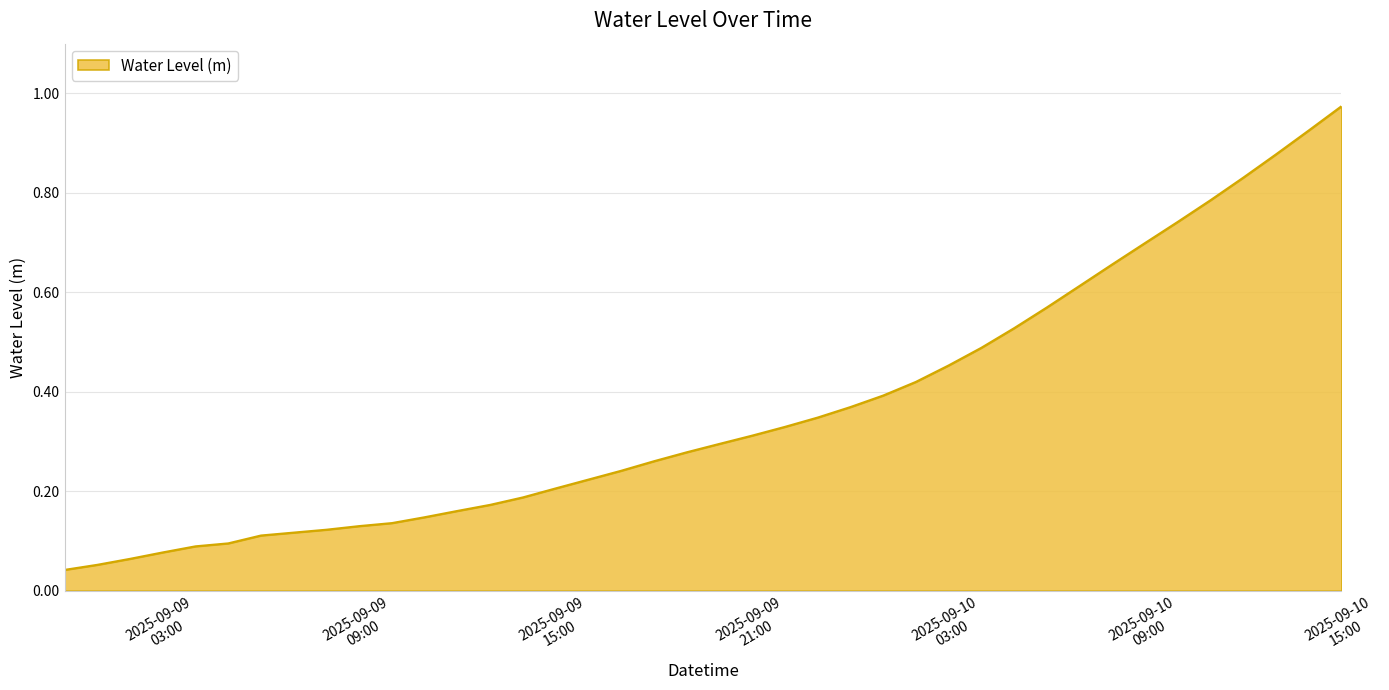

Reading left to right, list all the values displayed in this chart.

0.0	0.1	0.1	0.1	0.1	0.1	0.1	0.1	0.1	0.1	0.1	0.1	0.2	0.2	0.2	0.2	0.2	0.2	0.3	0.3	0.3	0.3	0.3	0.3	0.4	0.4	0.4	0.5	0.5	0.5	0.6	0.6	0.7	0.7	0.7	0.8	0.8	0.9	0.9	1.0